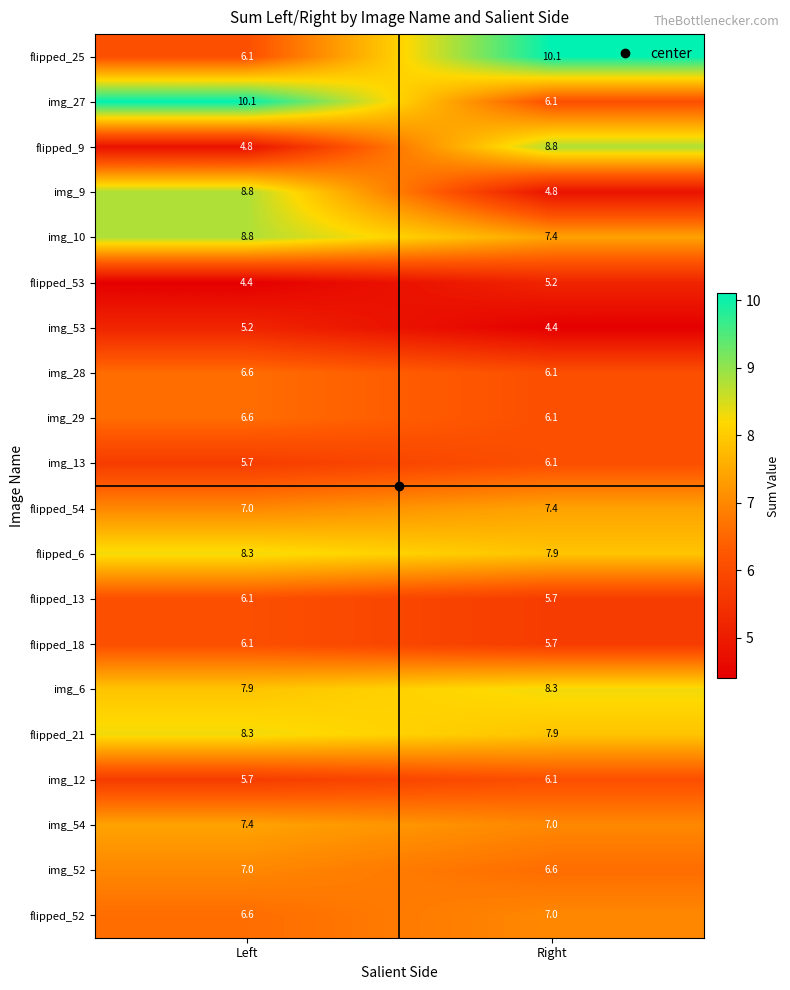

What is the minimum value shown in the chart?

4.4